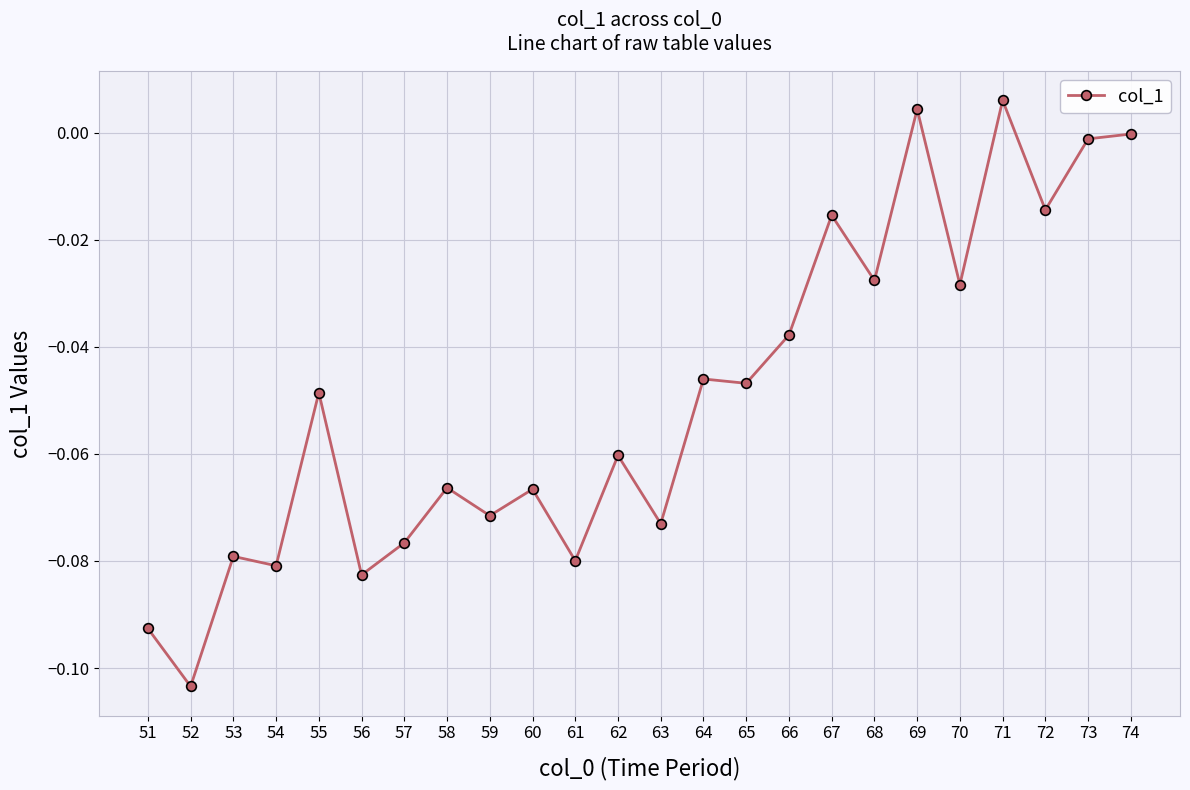

At which label does the data first exceed 0?

69